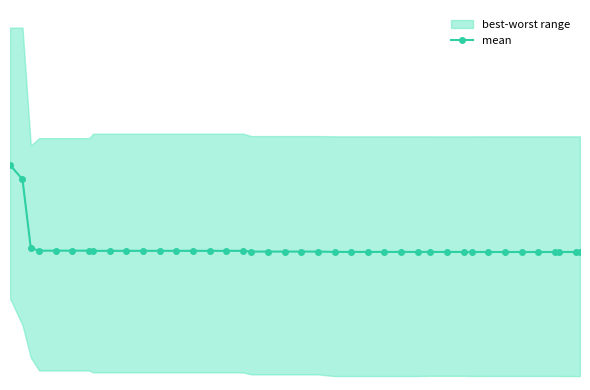

What is the value of the 5th point from the left?

1.5